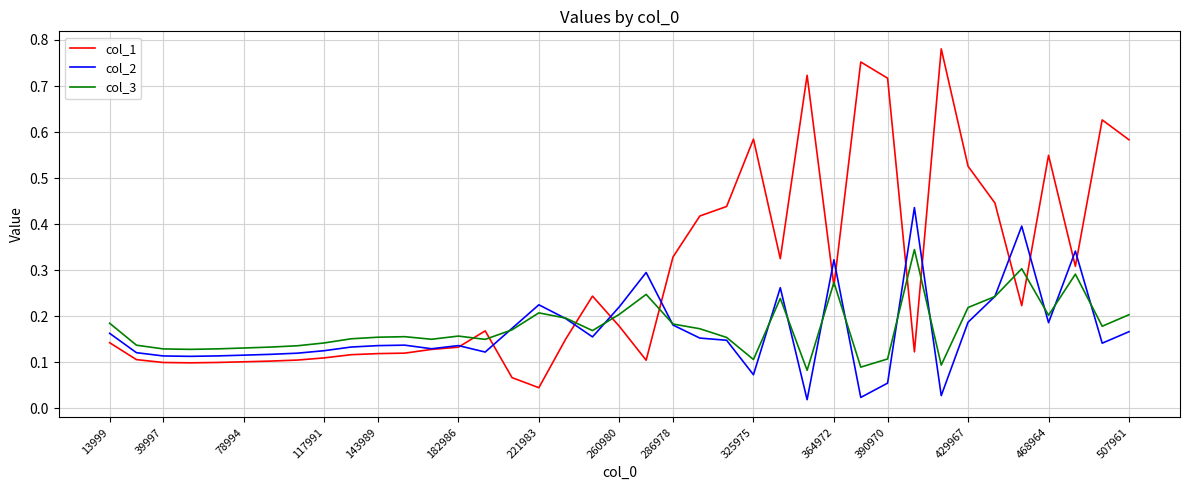

Which series has the widest spread of values?

col_1